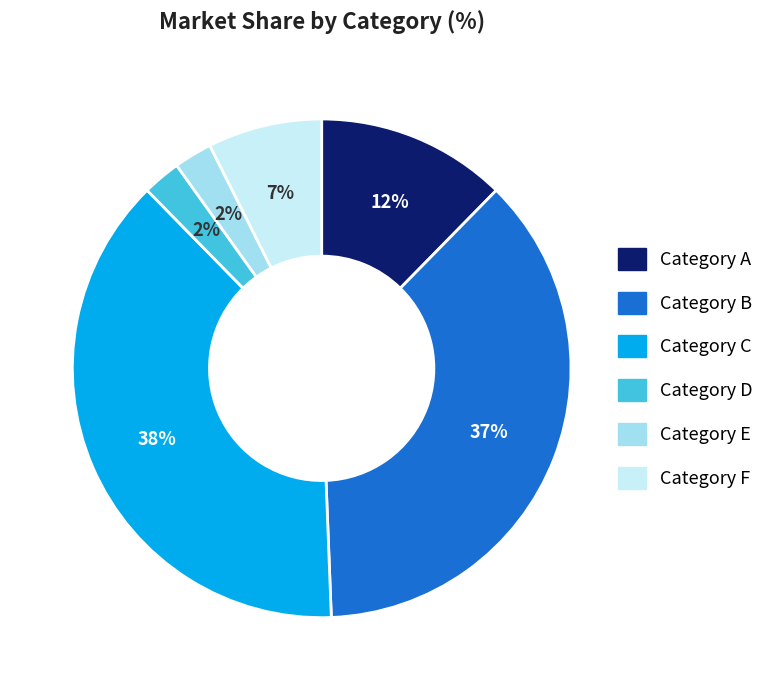

Is there any slice that represents more than half of the pie?

No